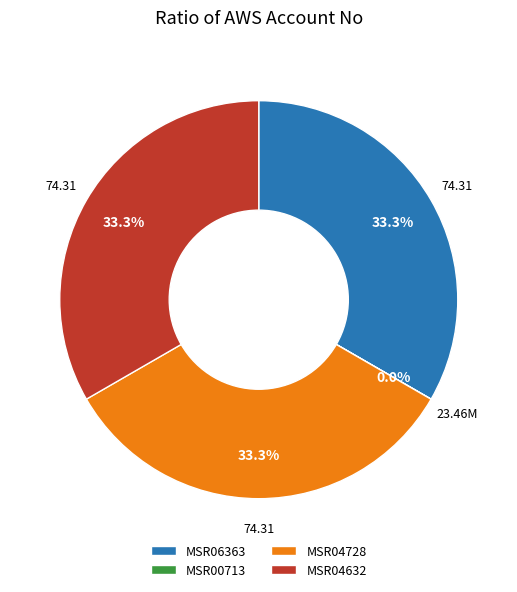

Does any single category account for the majority?

No